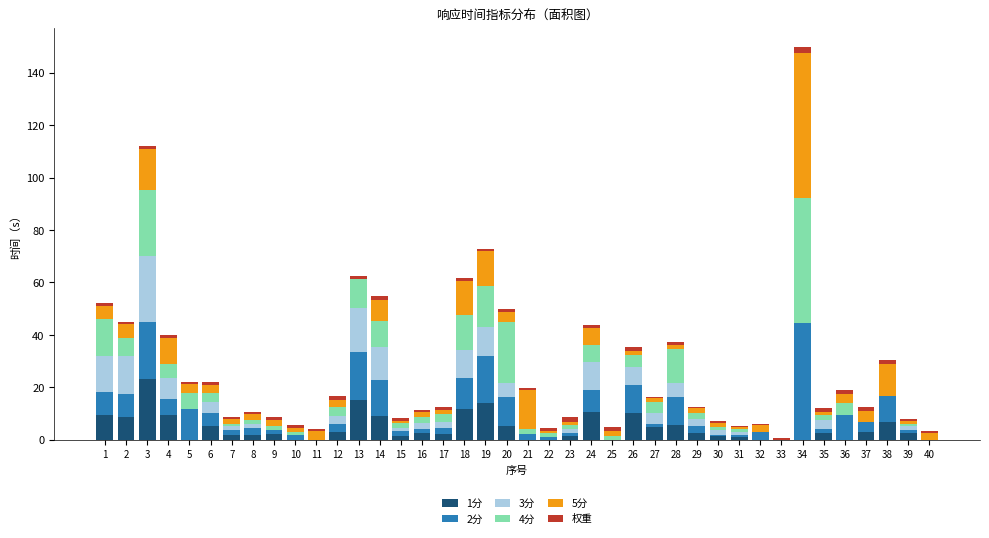

Does the chart contain stacked bars?

Yes